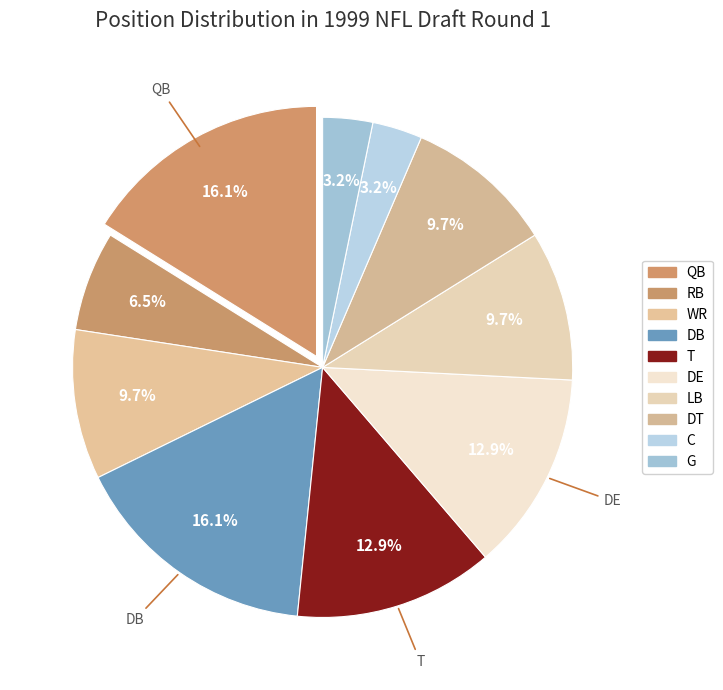

Is it true that G is 3% of the pie?

True